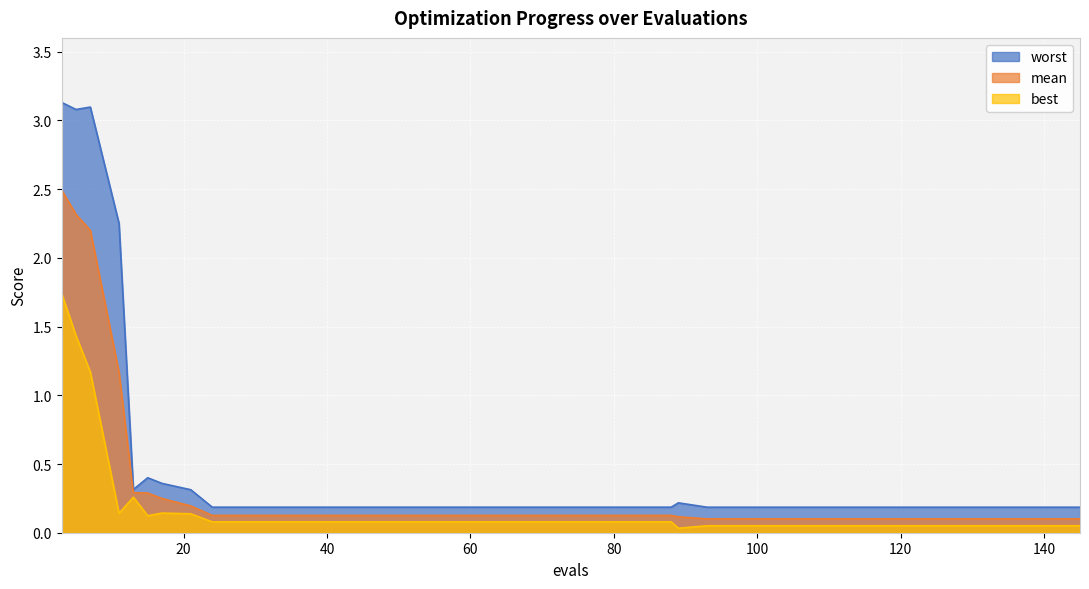

What is the sum of all mean values?

12.9